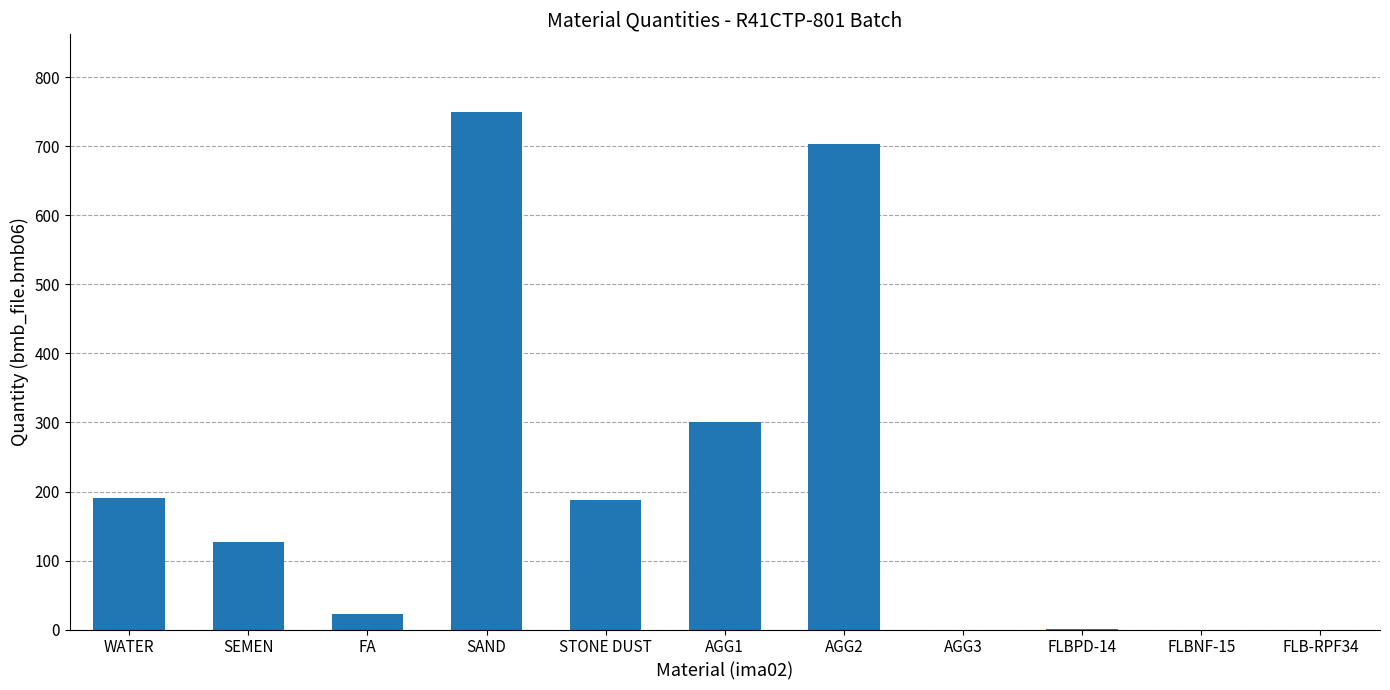

True or false: the data shows 750.0 at SAND.

True